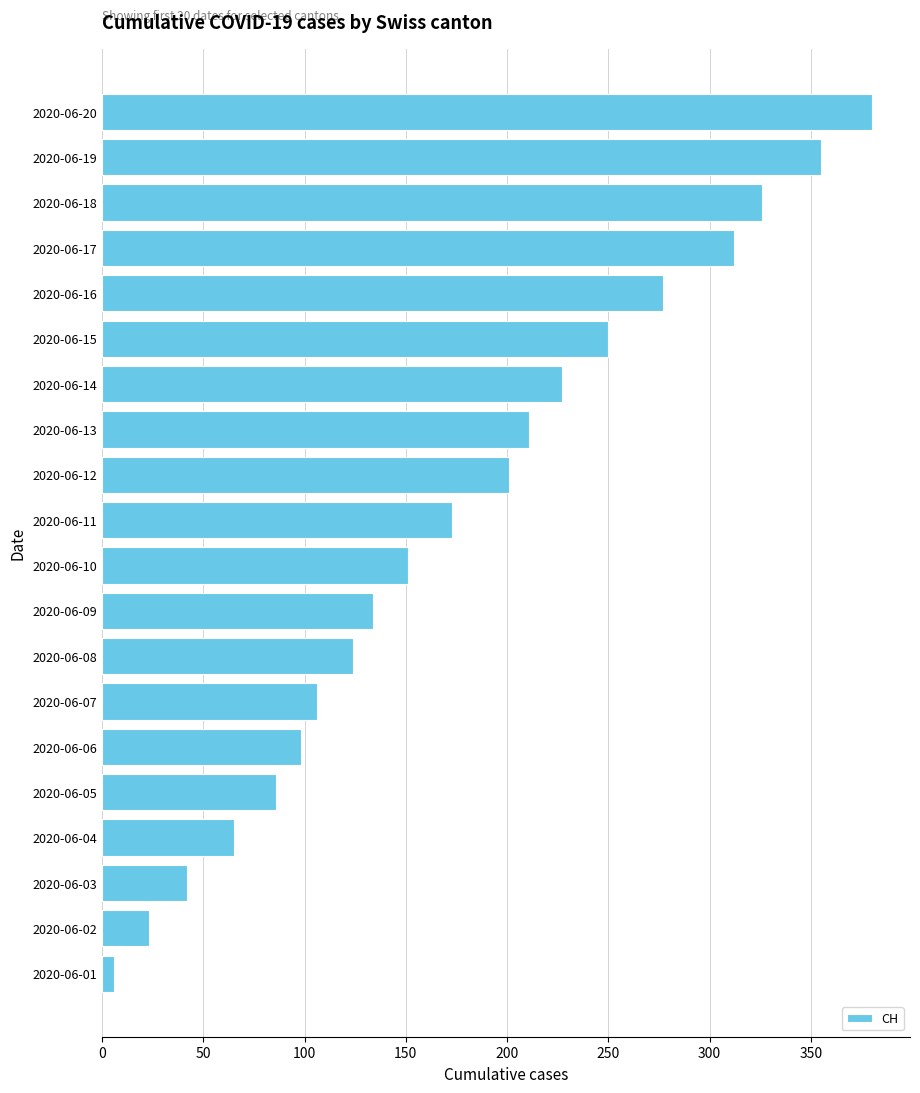

Reading top to bottom, extract all data points from this chart.

2020-06-20=380	2020-06-19=355	2020-06-18=326	2020-06-17=312	2020-06-16=277	2020-06-15=250	2020-06-14=227	2020-06-13=211	2020-06-12=201	2020-06-11=173	2020-06-10=151	2020-06-09=134	2020-06-08=124	2020-06-07=106	2020-06-06=98	2020-06-05=86	2020-06-04=65	2020-06-03=42	2020-06-02=23	2020-06-01=6